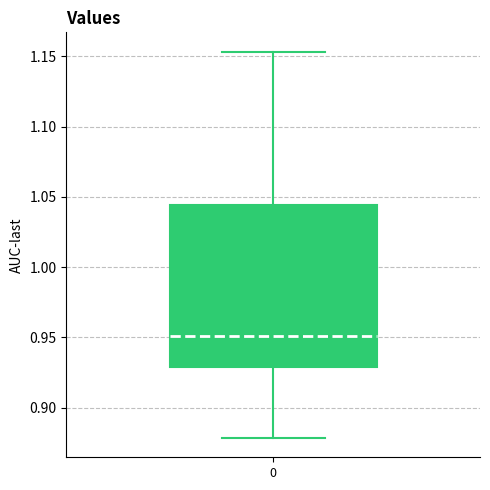

Transcribe this box plot: give where the median line is, the range the box spans, and where the two whiskers end, as read against the y-axis. The values are not printed on the chart, so give them approximately, as read against the axis.

median 0.950, box 0.930 to 1.045, whiskers 0.880 to 1.155